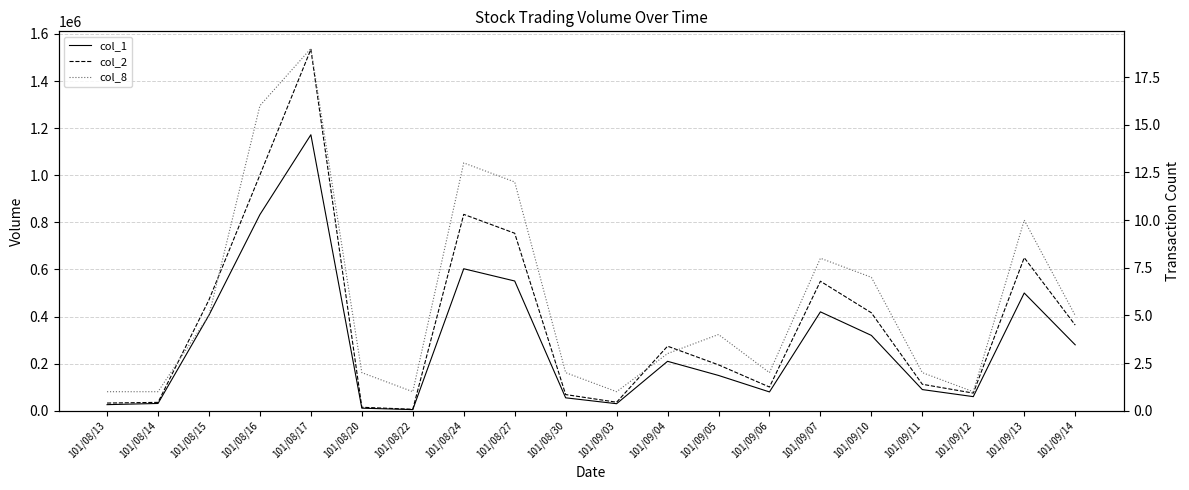

True or false: col_1 has a value of 80000 at 101/09/06.

True